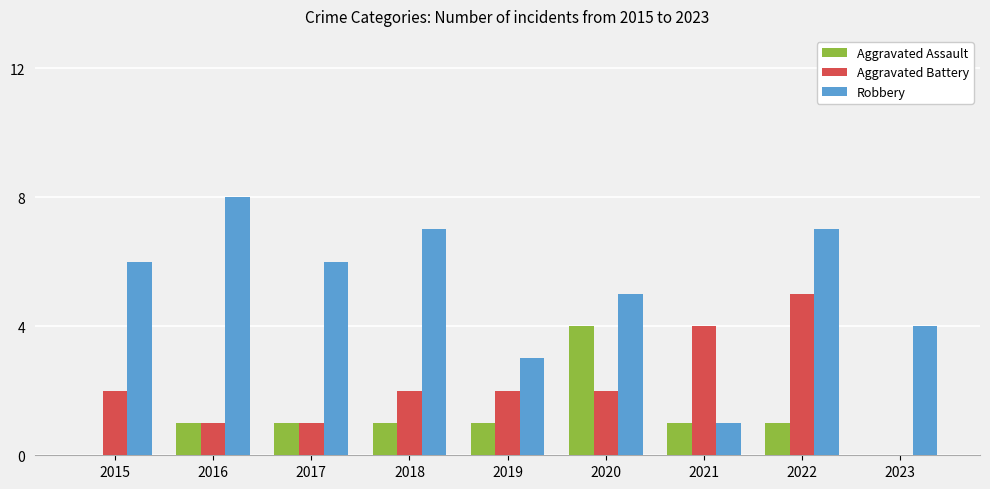

Which category has the highest value in the Robbery series?

2016